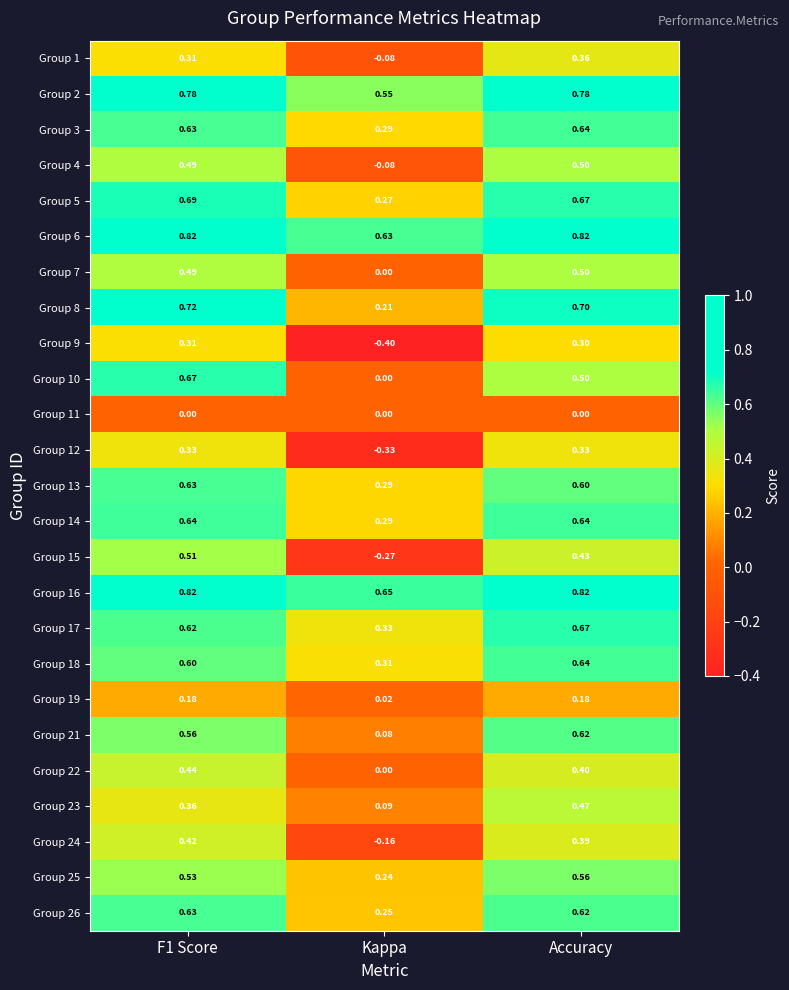

At which label does Group 24 reach its minimum?

Kappa